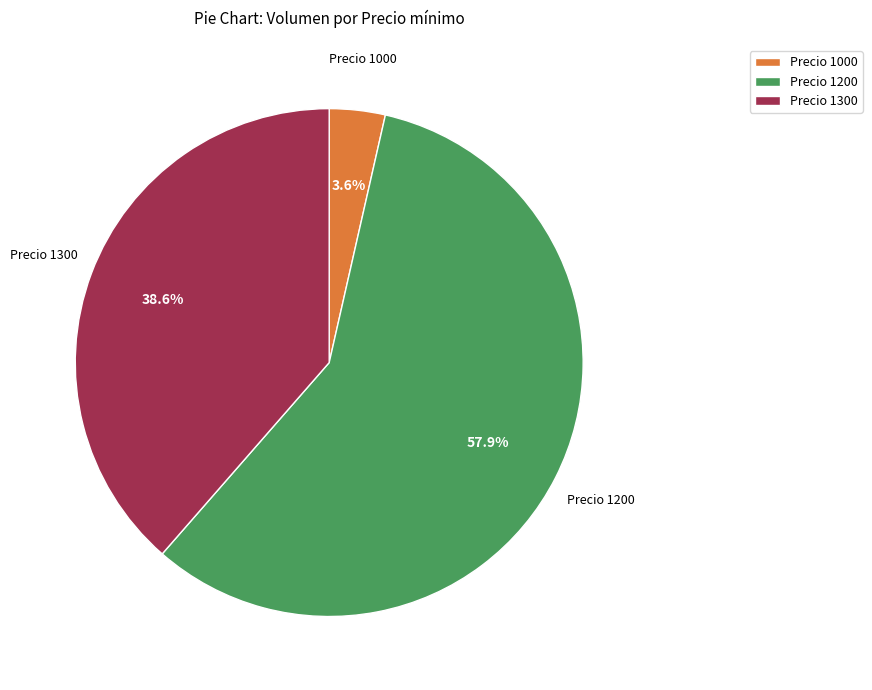

Between Precio 1200 and Precio 1000, which is larger?

Precio 1200